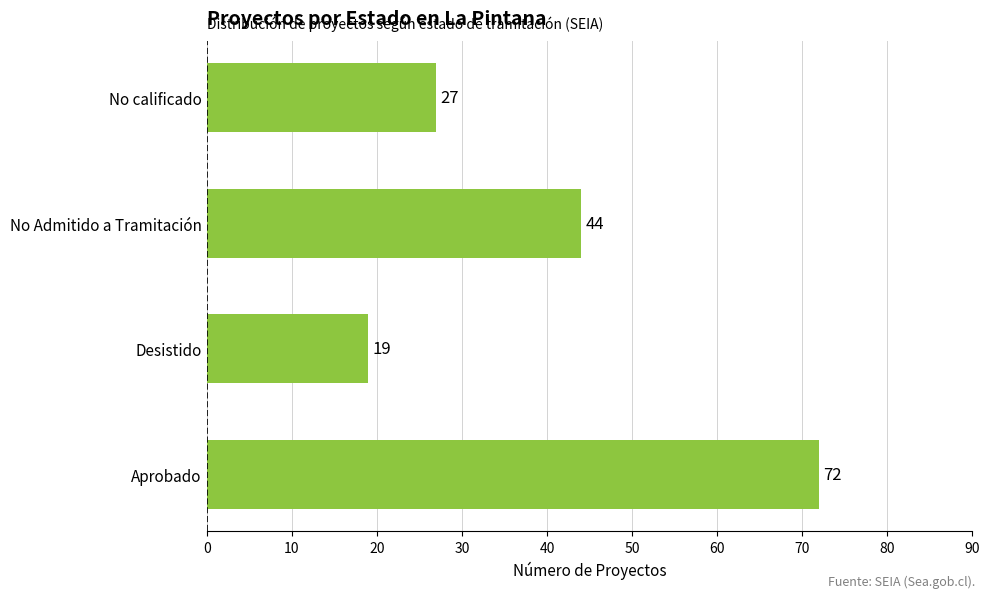

Reading bottom to top, list all the values displayed in this chart.

72	19	44	27